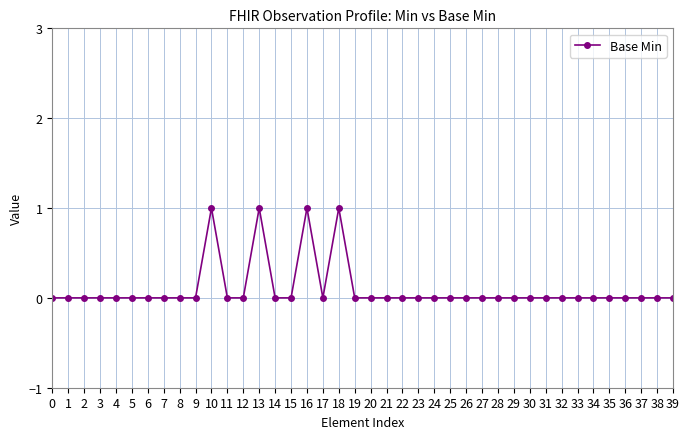

Reading right to left, list all the values displayed in this chart.

0	0	0	0	0	0	0	0	0	0	0	0	0	0	0	0	0	0	0	0	0	1	0	1	0	0	1	0	0	1	0	0	0	0	0	0	0	0	0	0